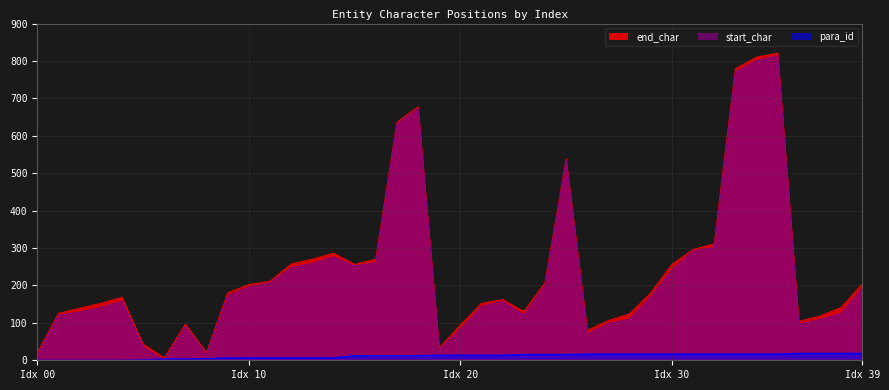

The value of end_char at 11 is 211. True or false?

True